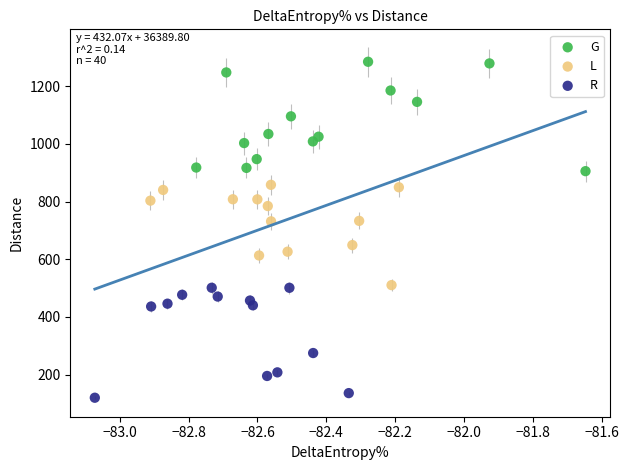

Which series has the widest spread of Y values?

R